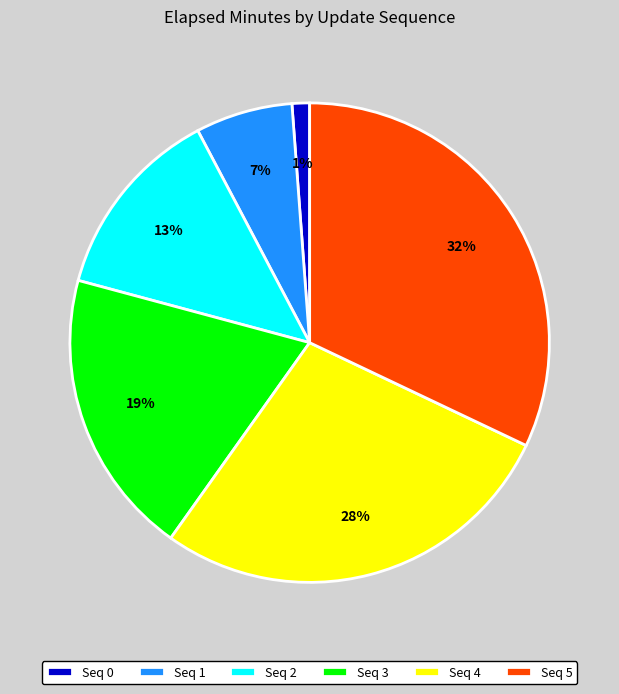

What percentage is the Seq 1 slice, to the nearest percent?

7%